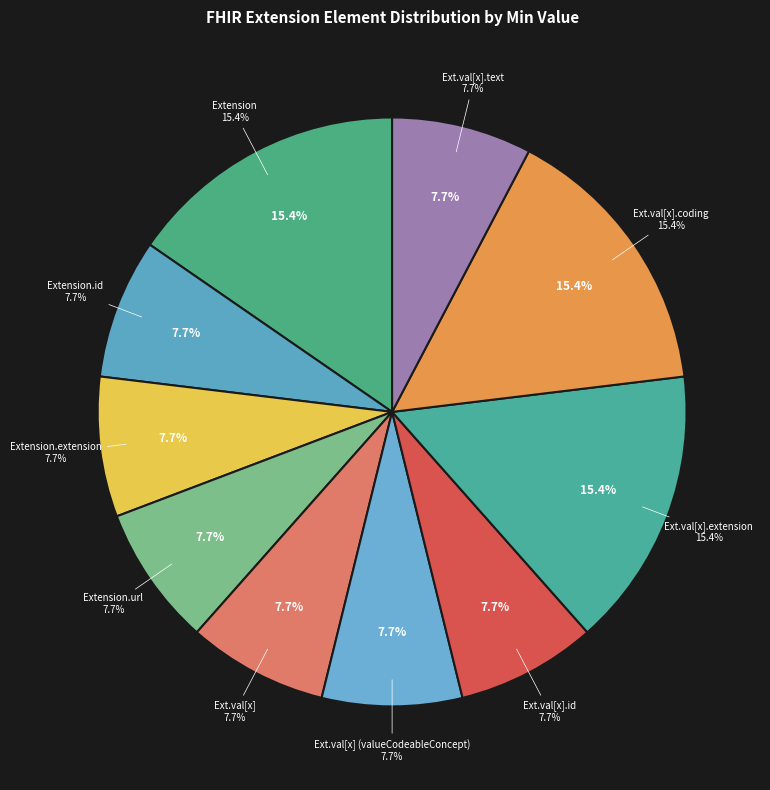

Which has a higher value, Extension.extension or Extension.url?

Extension.url